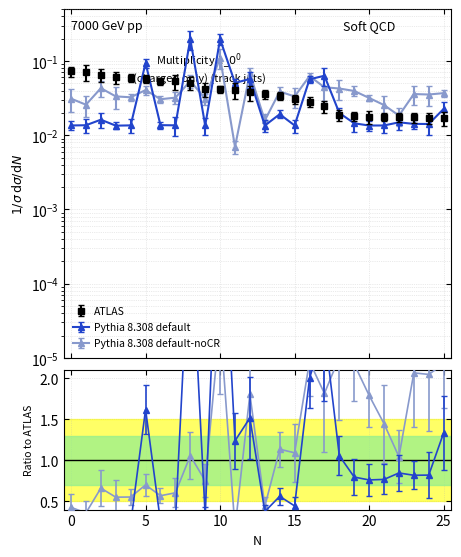

How many lines are shown in the chart?

3